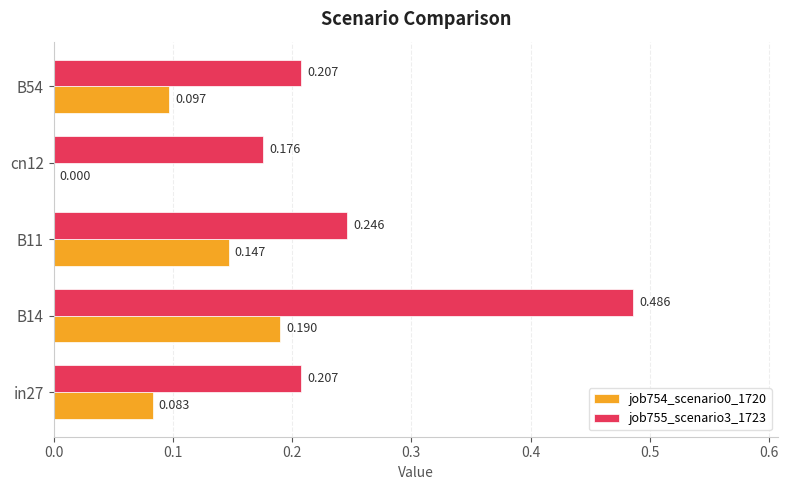

Is the value of job754_scenario0_1720 at B11 greater than the value of job755_scenario3_1723 at B14?

No